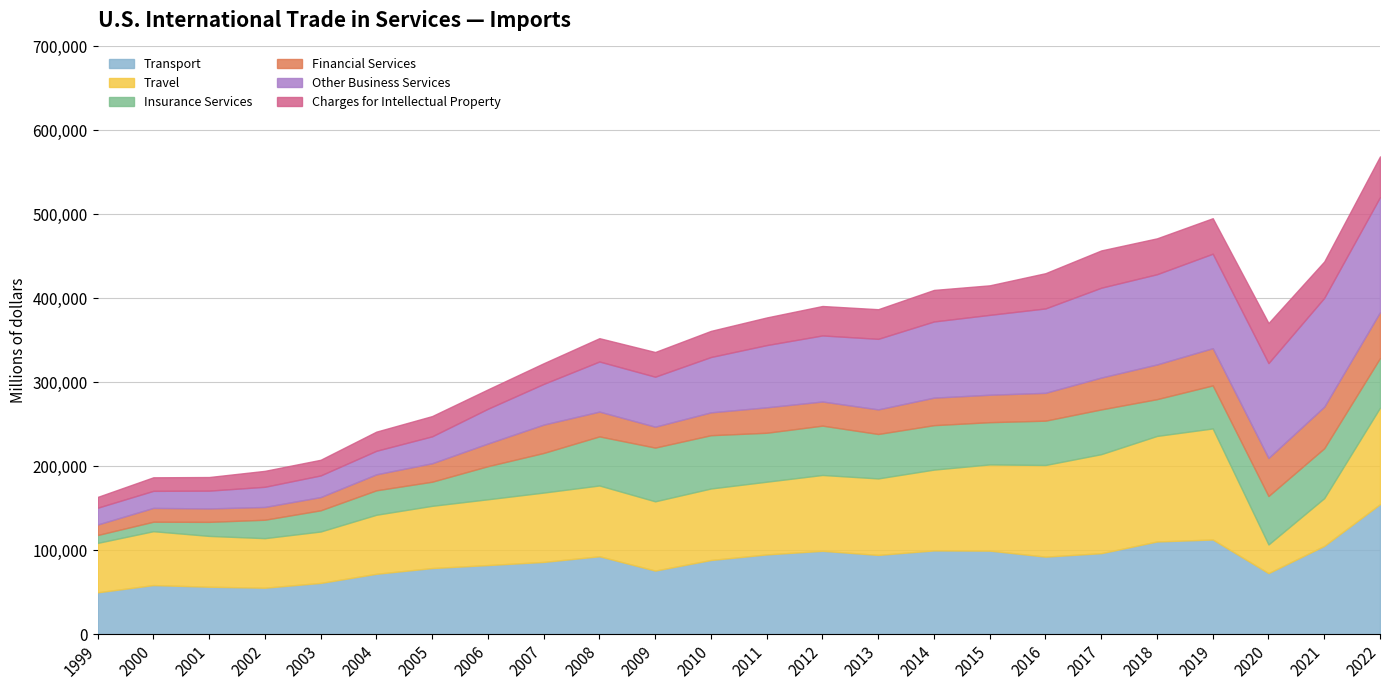

True or false: Insurance Services has more than 1 points higher than both neighbors.

True